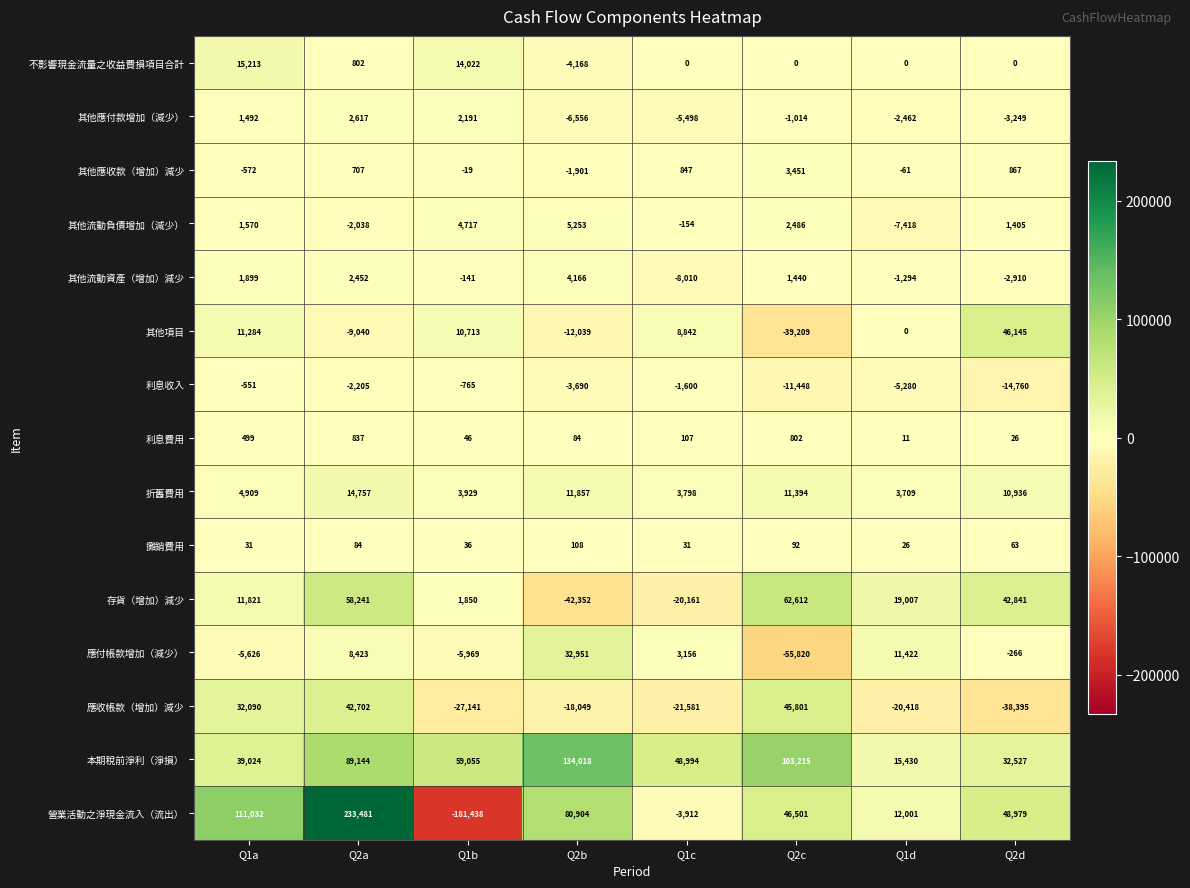

At which label is 應收帳款（增加）減少 closest to 3703?

Q2b